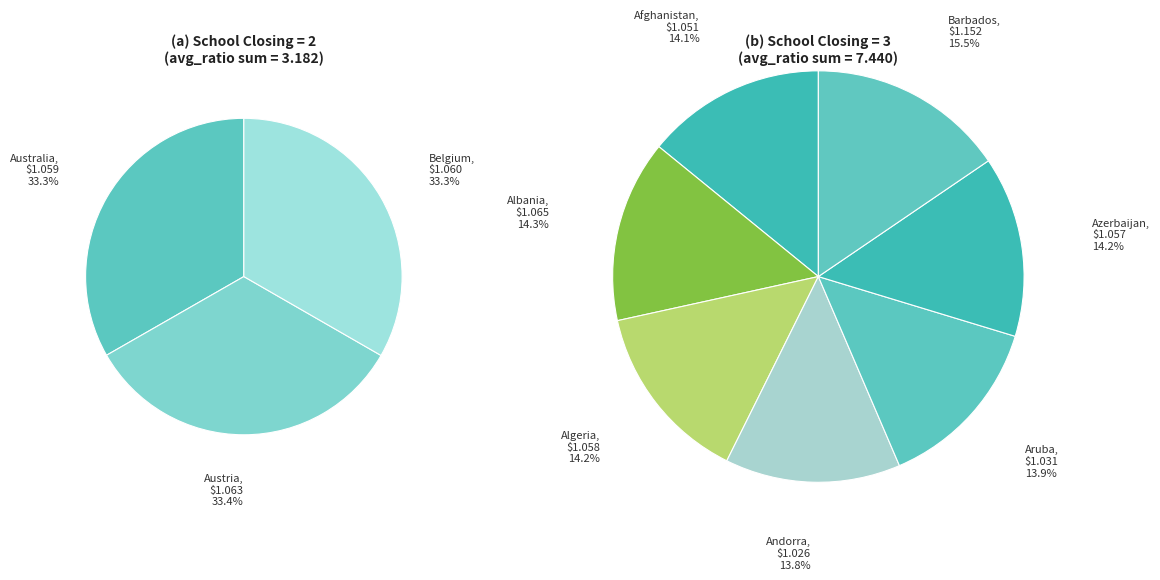

Which category has the biggest portion of the pie?

Barbados